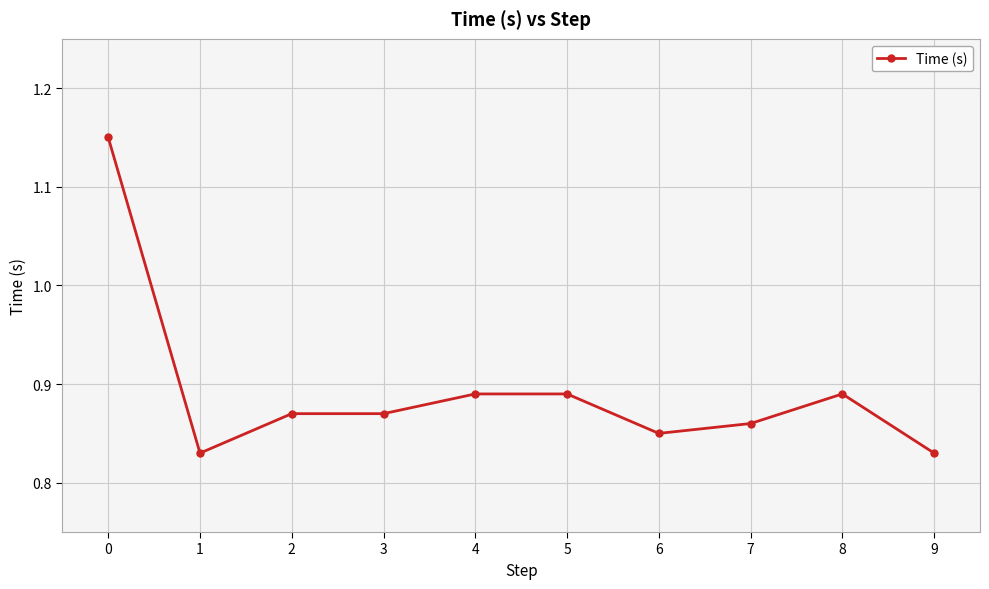

Does the chart display data point markers on the line(s)?

Yes